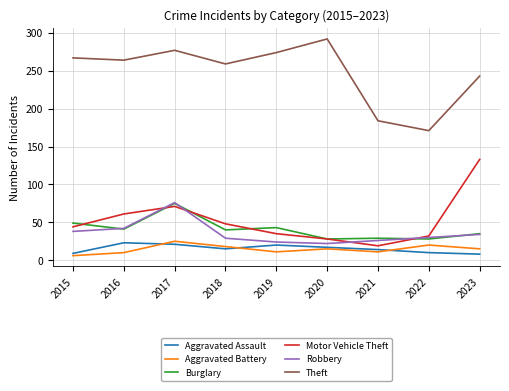

Which category has the highest value across all series?

2020